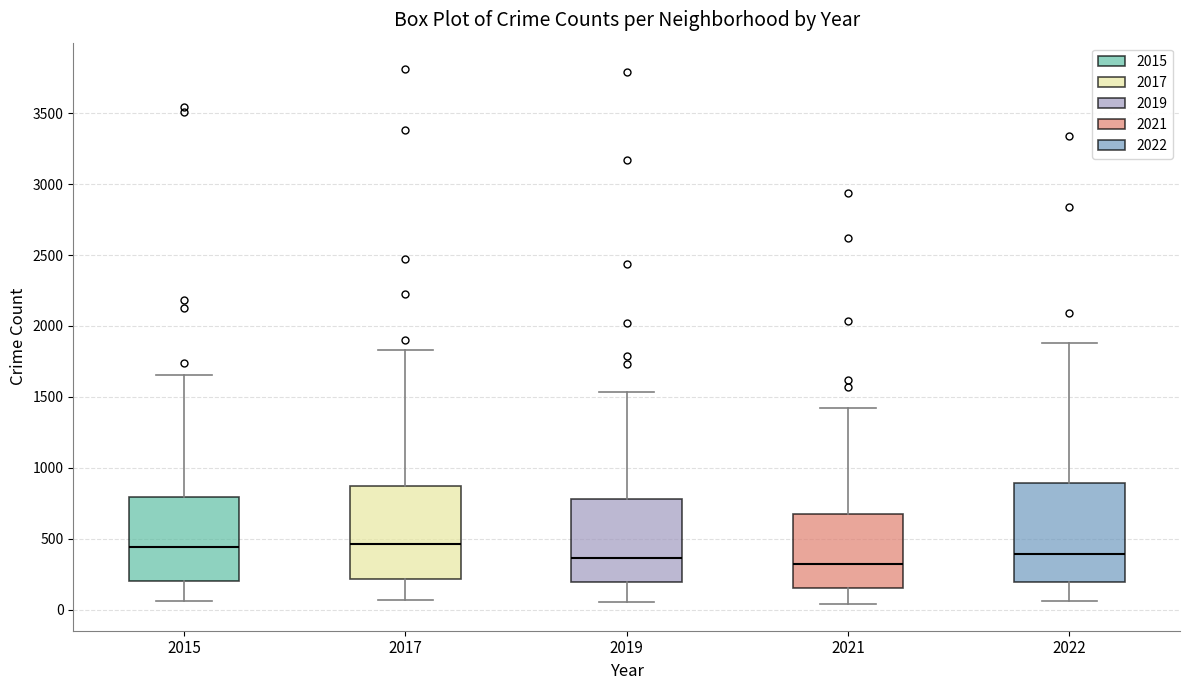

Where is the lower edge of the box at x = 2019 on the y-axis? The values are not printed on the chart, so give them approximately, as read against the axis.

200